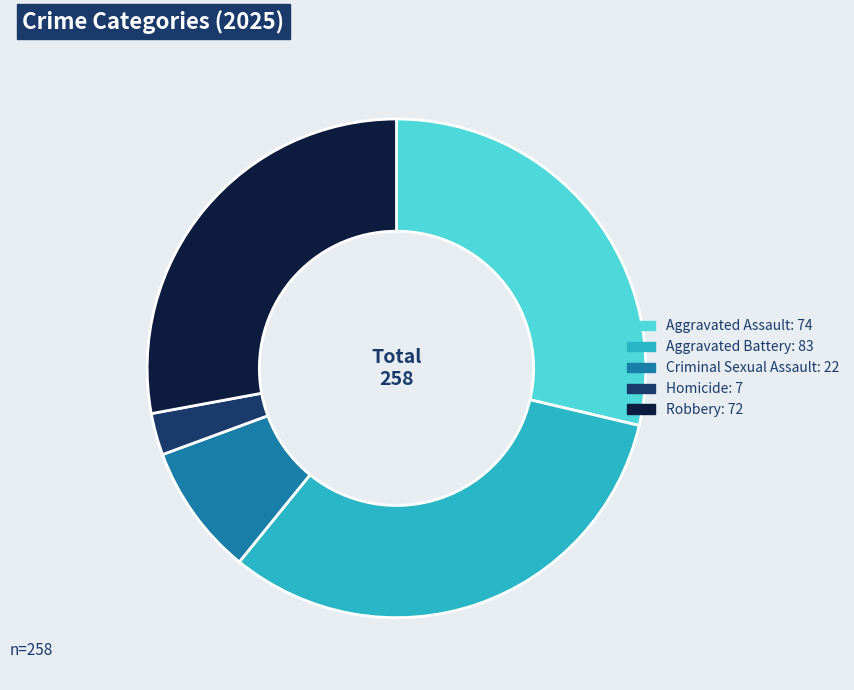

Is the sum of Aggravated Assault and Criminal Sexual Assault greater than half?

No